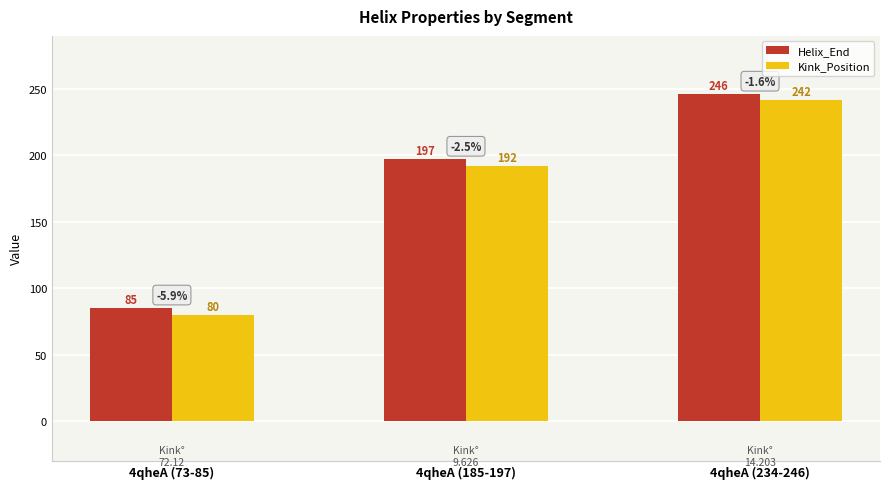

Is it true that Kink_Position equals 344 at 4qheA (185-197)?

False